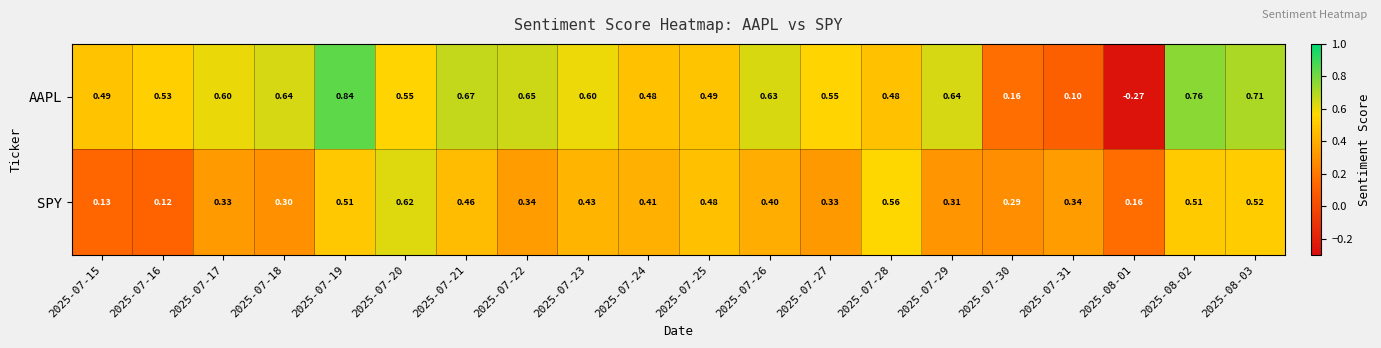

At how many categories does at least one series exceed 0?

20